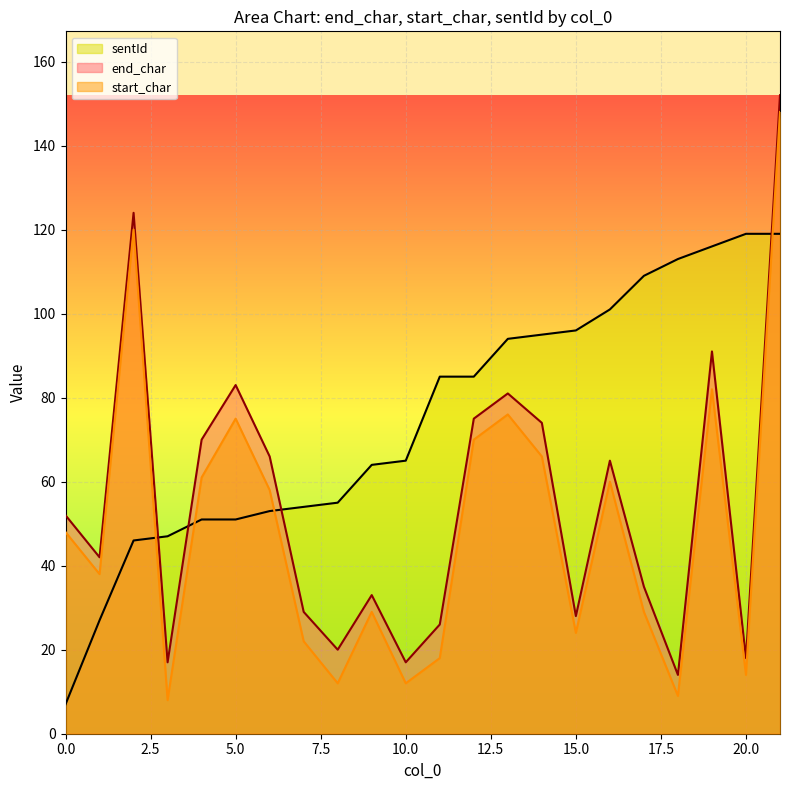

Which series has the largest total across all categories?

sentId